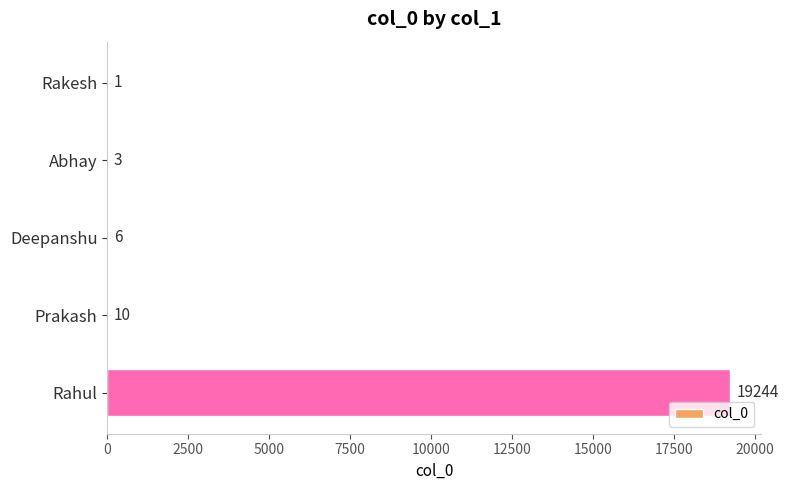

How many series are shown in this chart?

1